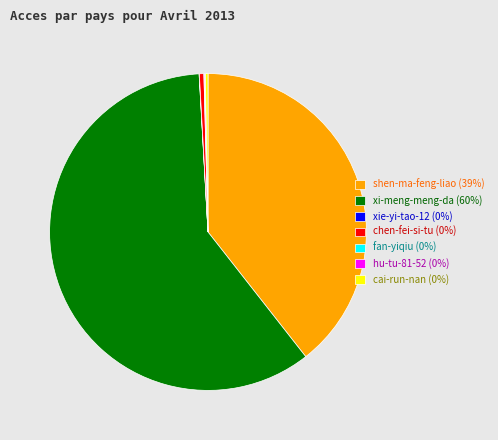

Which slice represents more than half of the pie?

xi-meng-meng-da